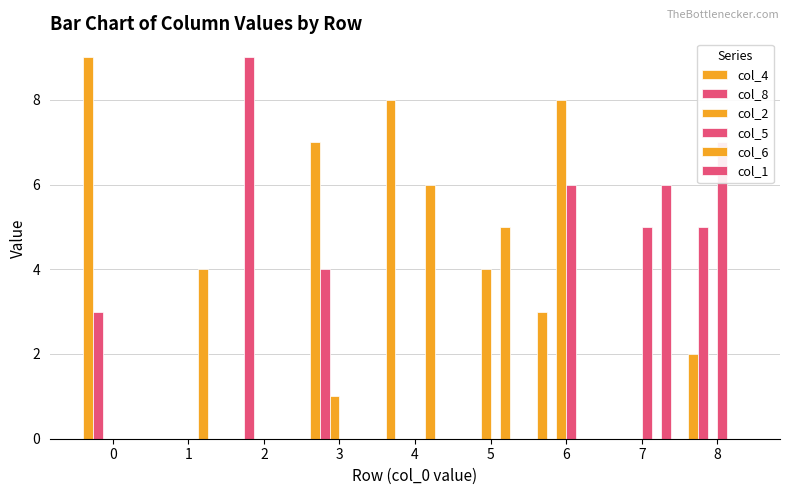

How many data points does each series have?

9